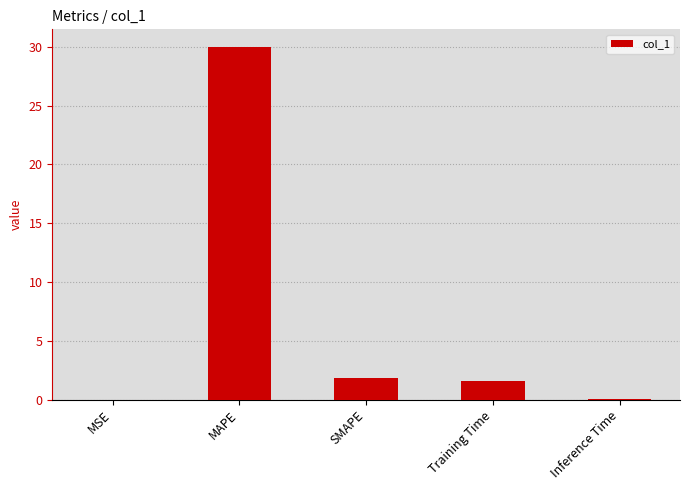

The value at MAPE is 42.2. True or false?

False